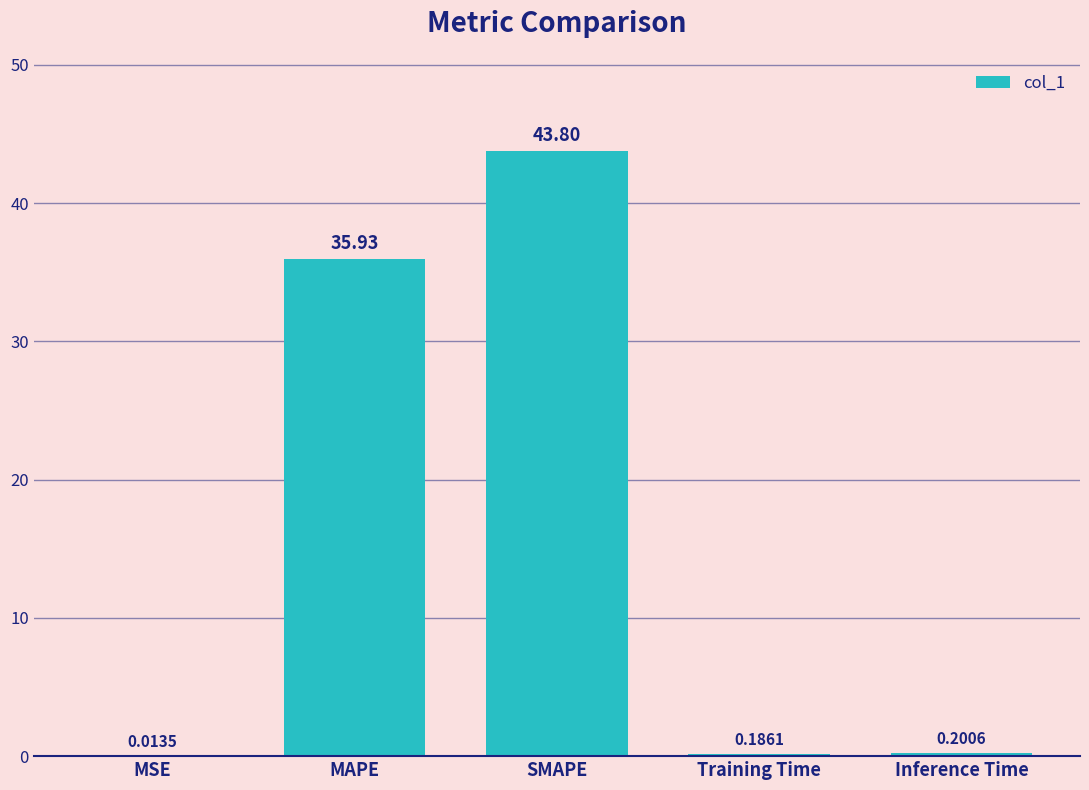

At which category does the chart reach its peak across all series?

SMAPE